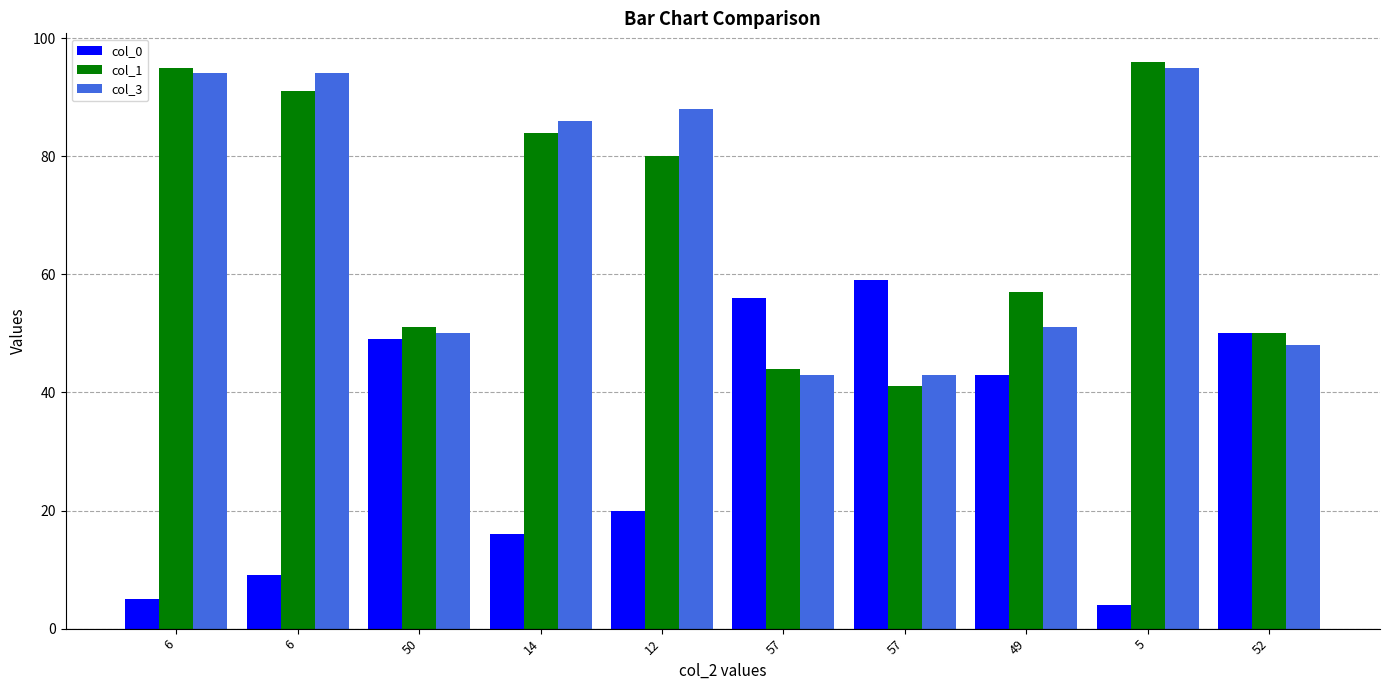

What is the highest value of the col_3 series?

95